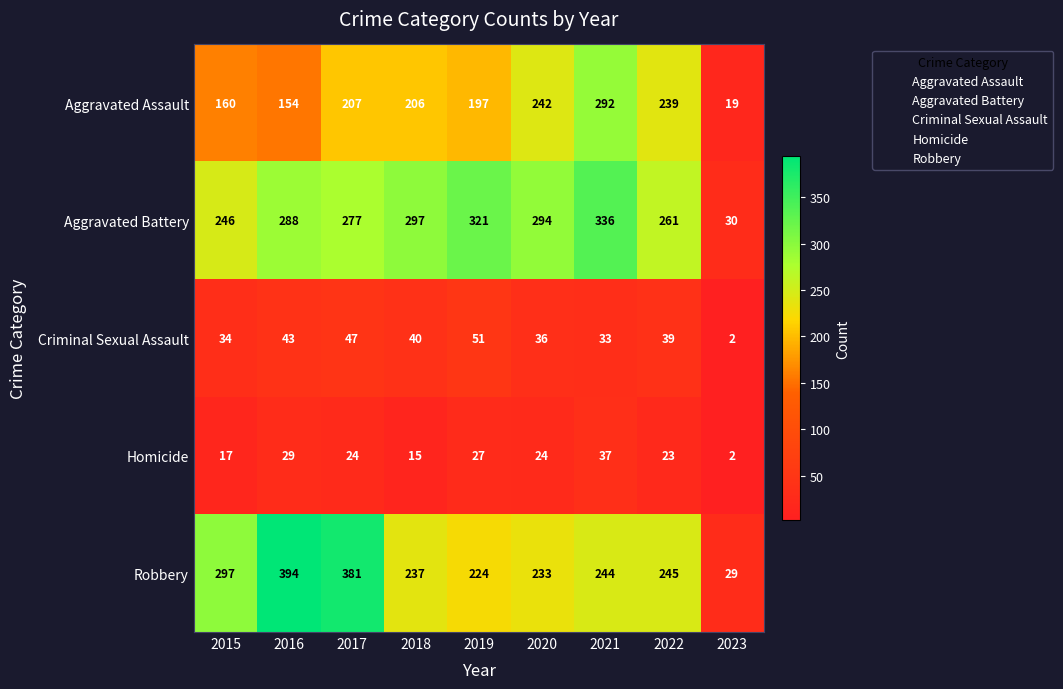

Which series has the widest spread of values?

Robbery